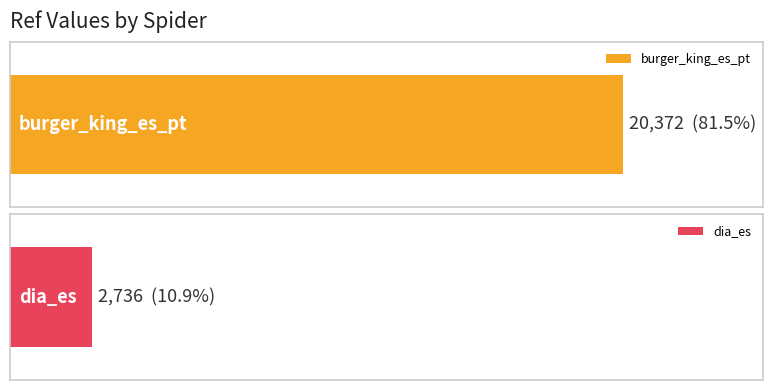

Between burger_king_es_pt and dia_es, which is larger?

burger_king_es_pt